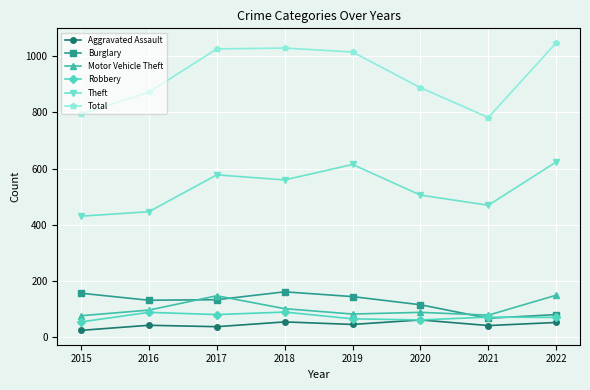

The Robbery series shows 21 at 2019. True or false?

False